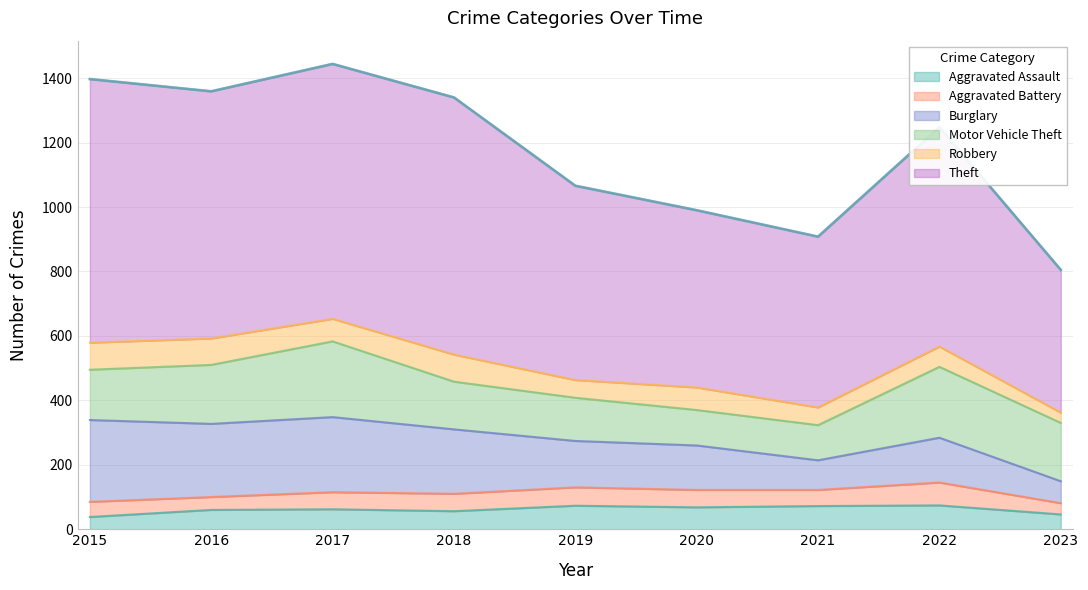

How many categories are shown in the chart?

9